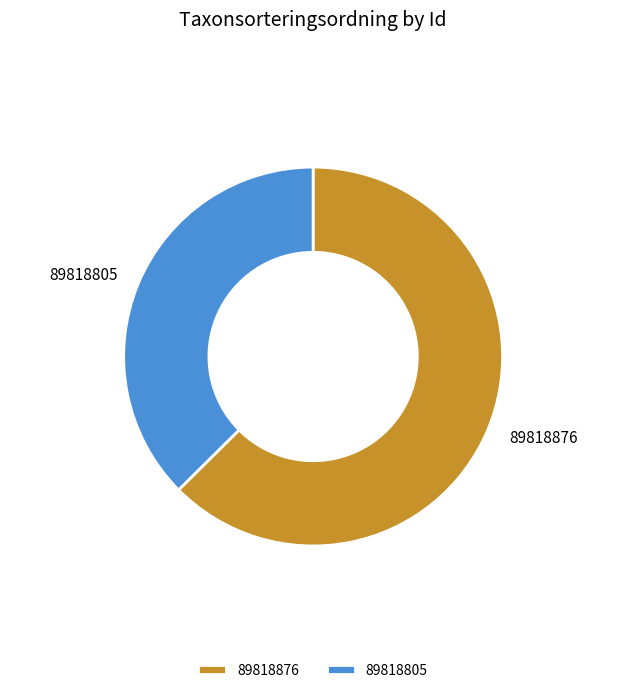

Between 89818805 and 89818876, which is larger?

89818876